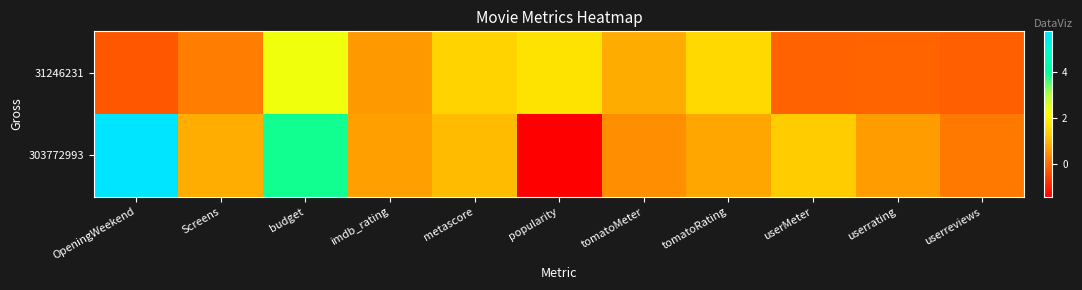

Reading right to left, list all the values displayed in this chart.

31246231: userreviews=-0.1	userrating=-0.1	userMeter=-0.1	tomatoRating=1.5	tomatoMeter=0.9	popularity=1.7	metascore=1.4	imdb_rating=0.6	budget=2.3	Screens=0.3	OpeningWeekend=-0.2
303772993: userreviews=0.2	userrating=0.7	userMeter=1.3	tomatoRating=0.8	tomatoMeter=0.5	popularity=-1.4	metascore=1.1	imdb_rating=0.7	budget=3.9	Screens=0.9	OpeningWeekend=5.8